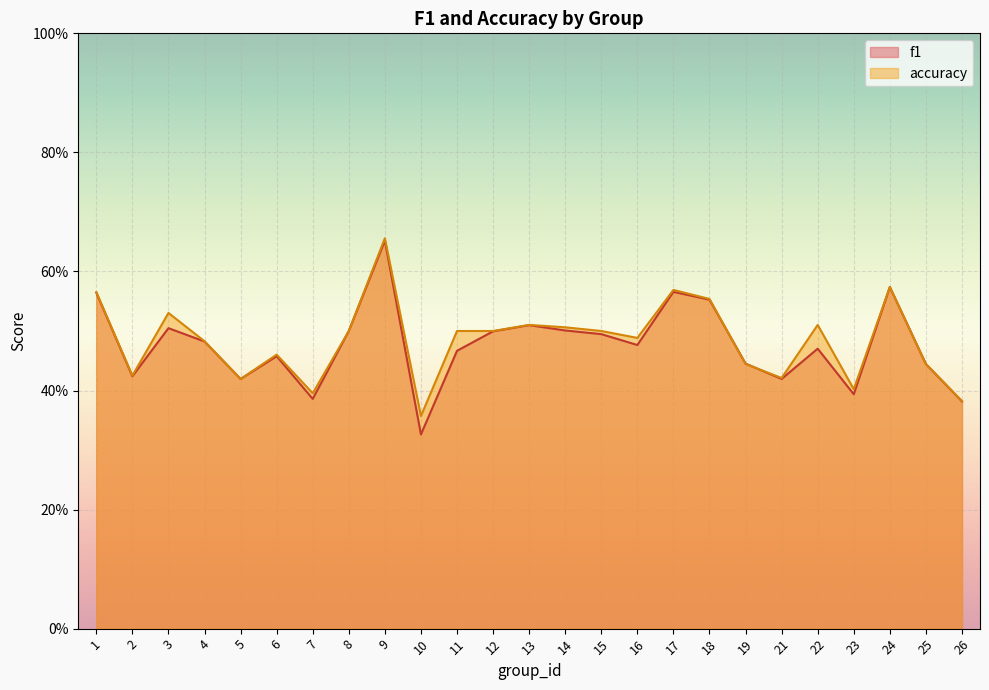

What value does the accuracy series have at 14?

0.5